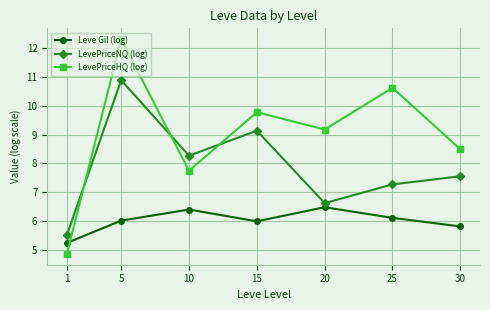

What value does the LevePriceHQ (log) series have at 1?

4.8